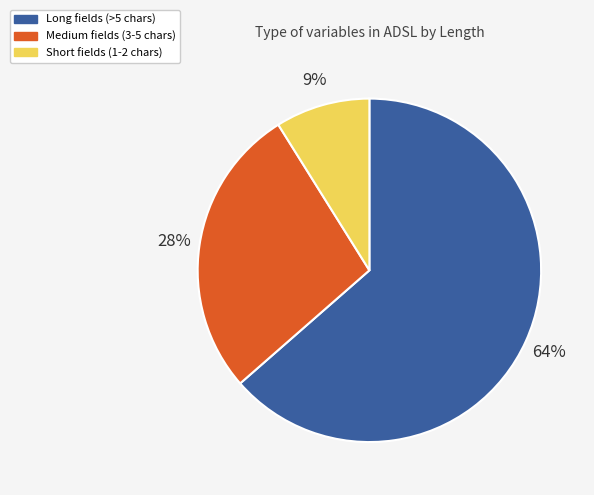

Which slice is the smallest?

Short fields (1-2 chars)